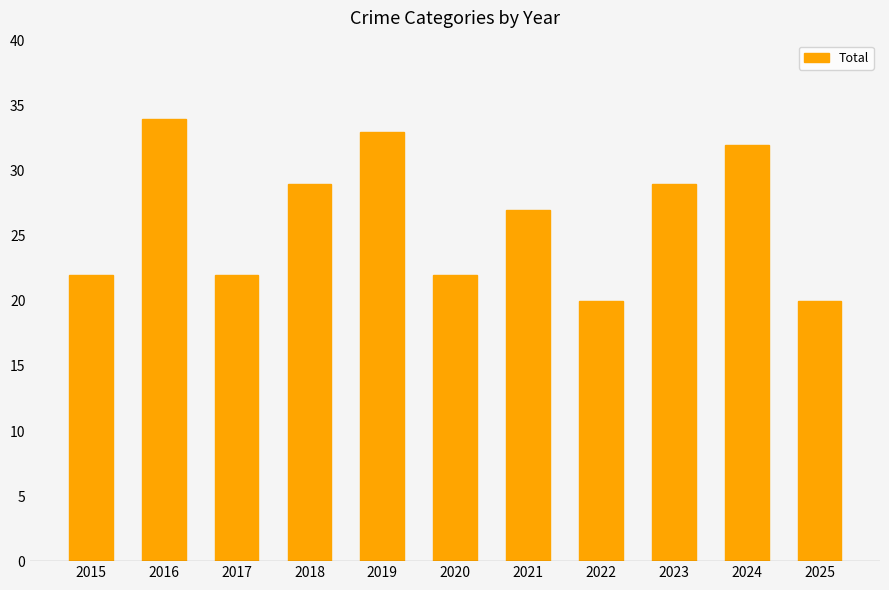

What is the value of the 2nd bar from the left?

34